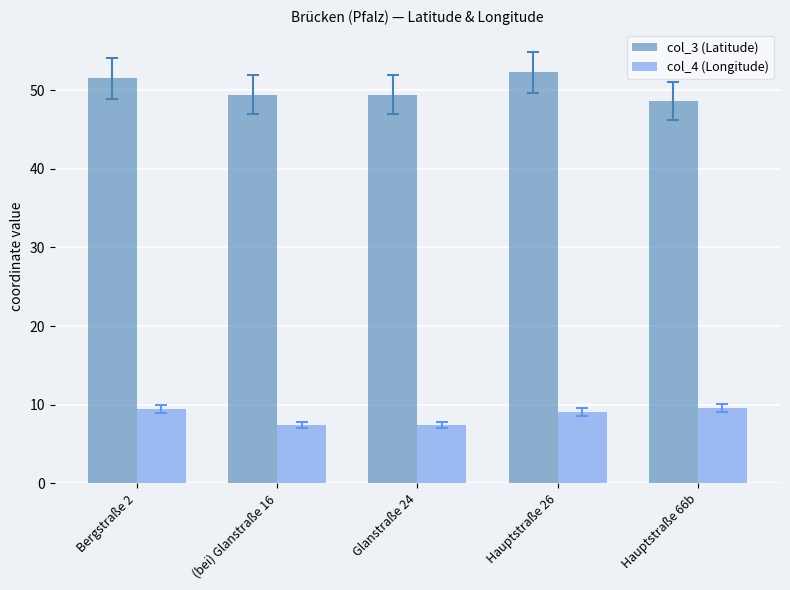

List the series in order of their overall mean, lowest first.

col_4 (Longitude), col_3 (Latitude)